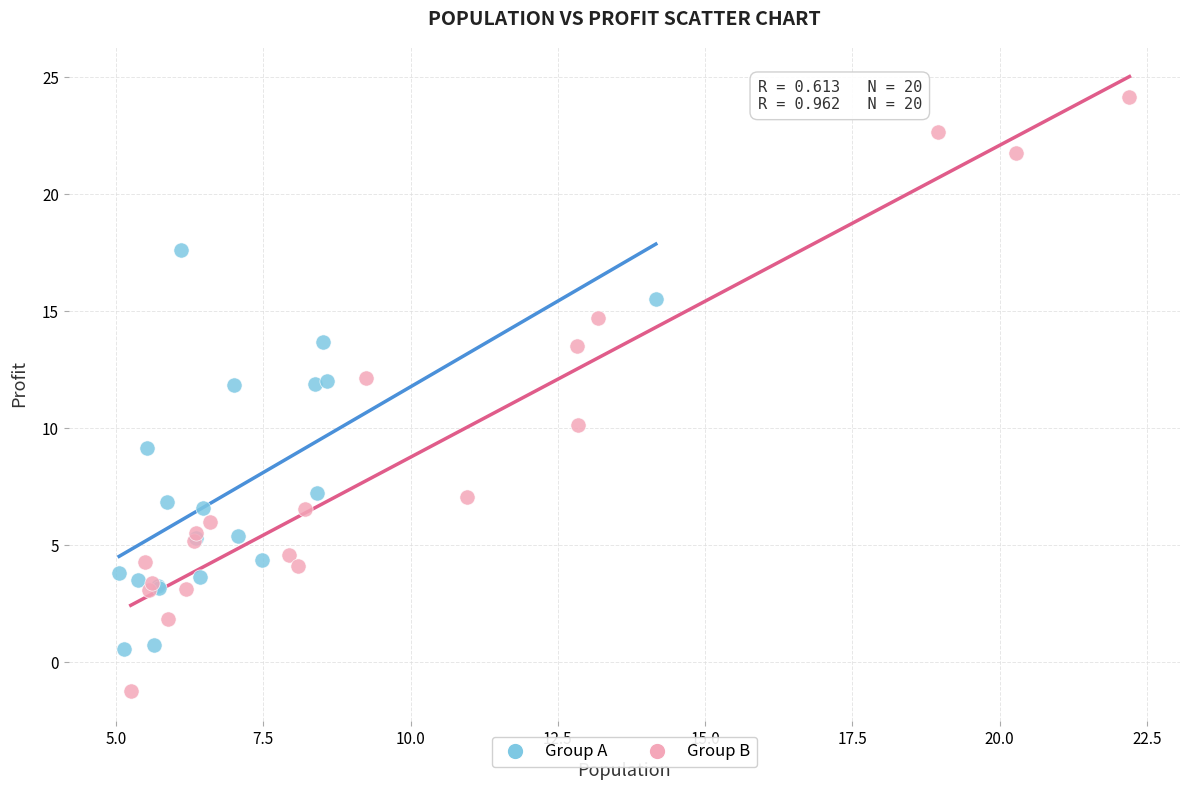

Which series reaches the minimum Y coordinate?

Group B